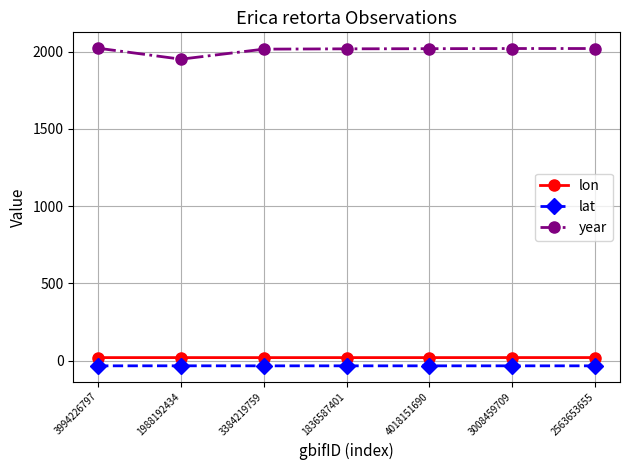

In lat, how many points are higher than both neighbors (excluding endpoints)?

3